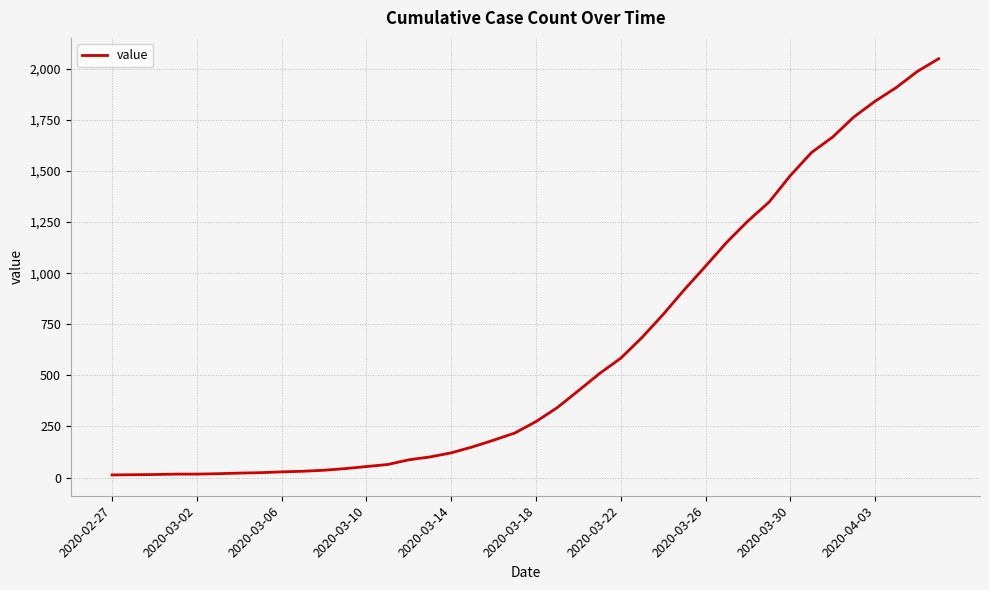

What is the greatest value displayed?

2049